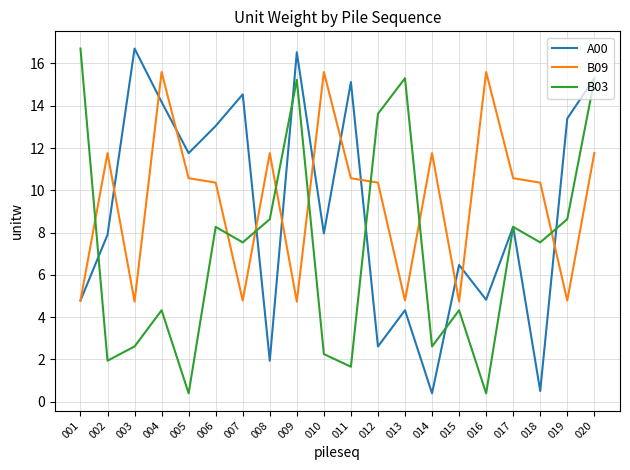

At 005, list the series in order from smallest to largest.

B03, B09, A00